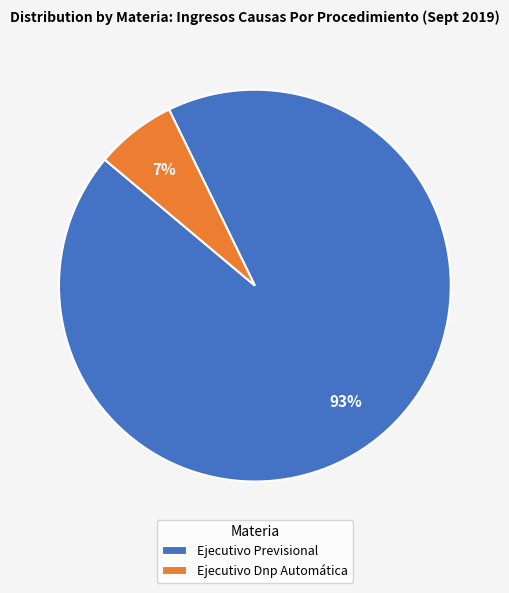

Is there a majority slice in this chart?

Yes